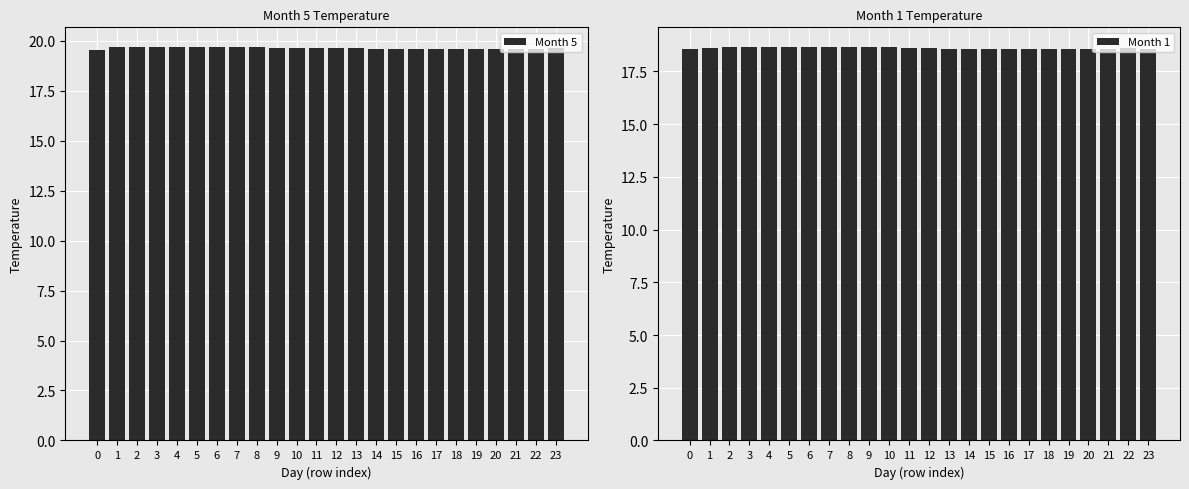

Count the number of data series in this chart.

2